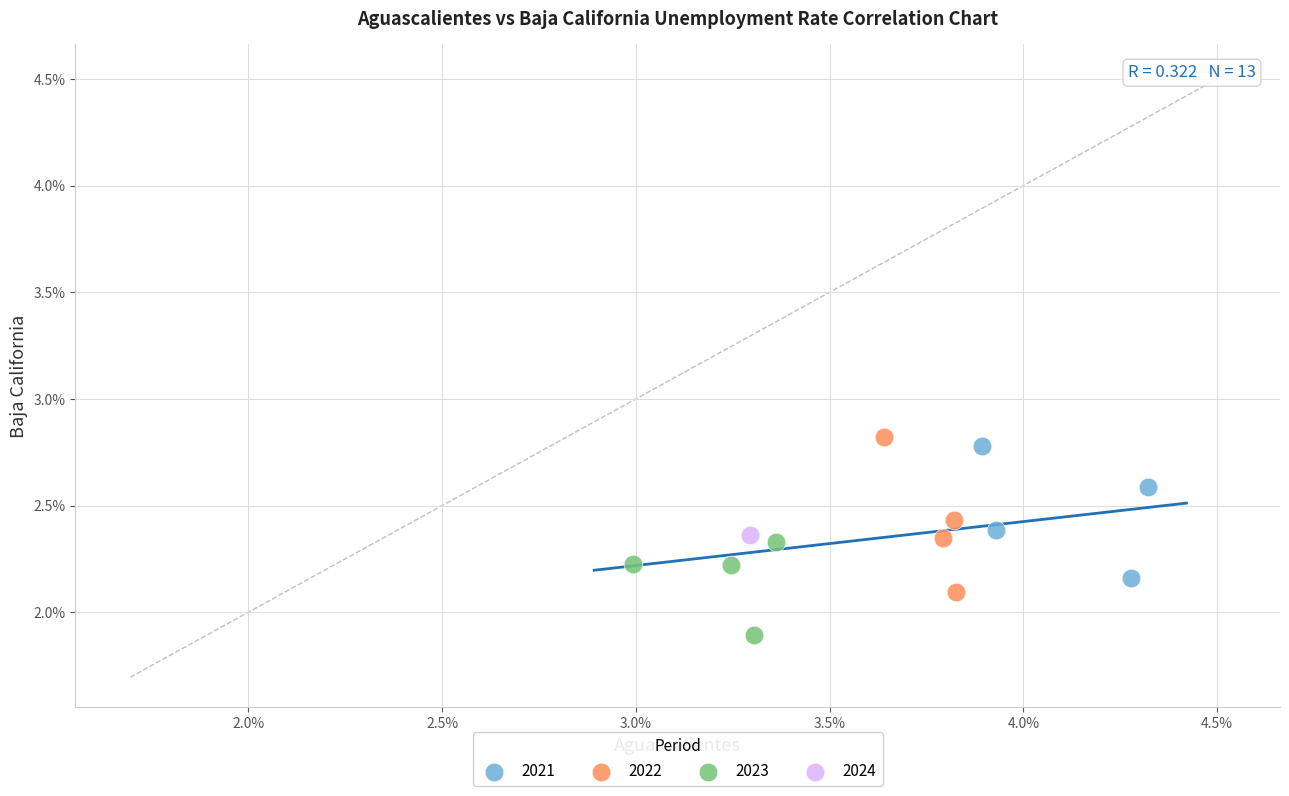

Which series contains the lowest Y value?

2023